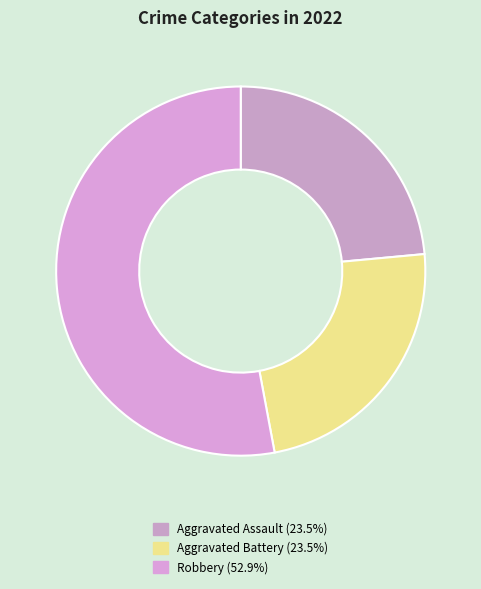

Count the number of slices in the pie.

3